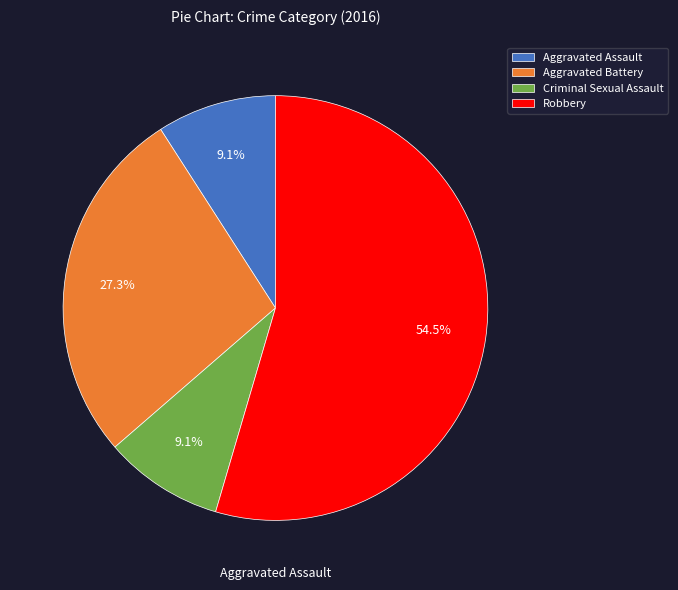

True or false: Aggravated Battery accounts for 15% of the total.

False